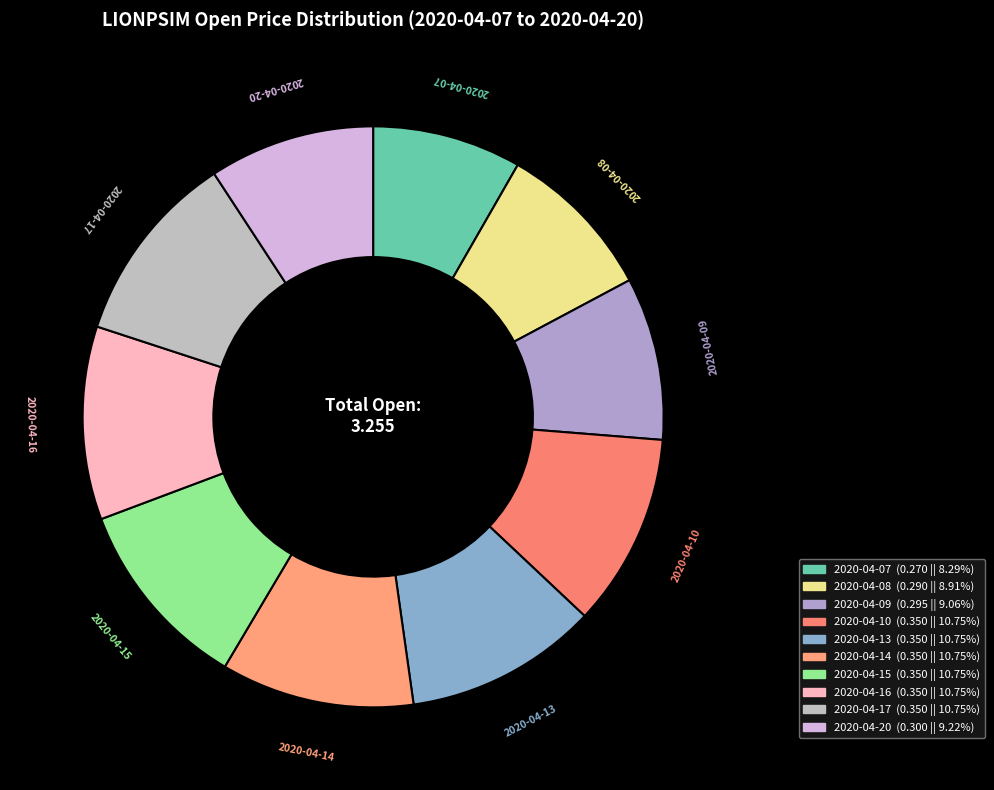

Do 2020-04-09 and 2020-04-16 together represent more than half of the pie?

No